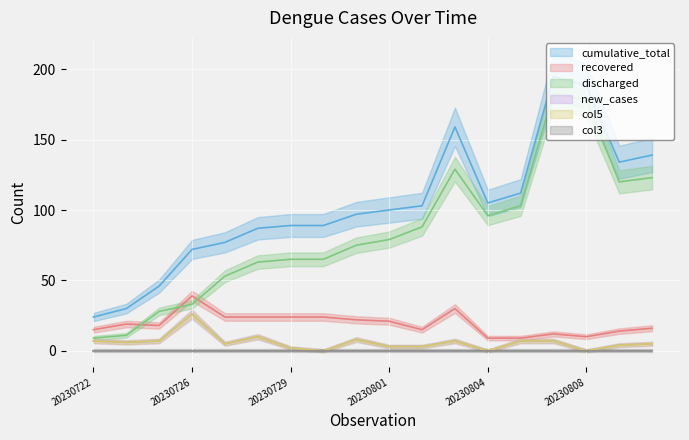

What is the average value of the col5 series?

6